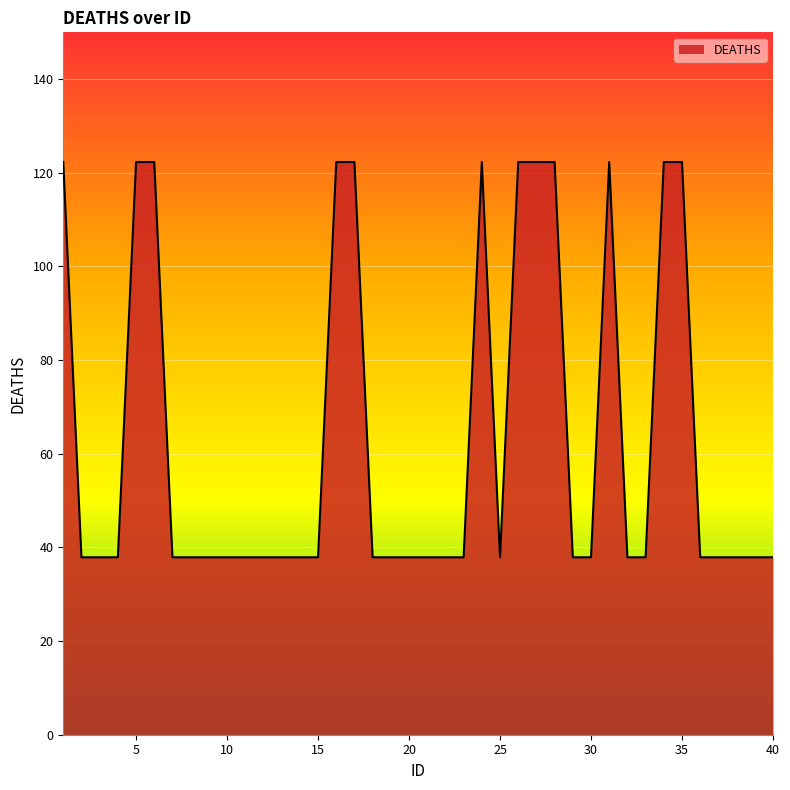

What is the greatest value displayed?

122.3